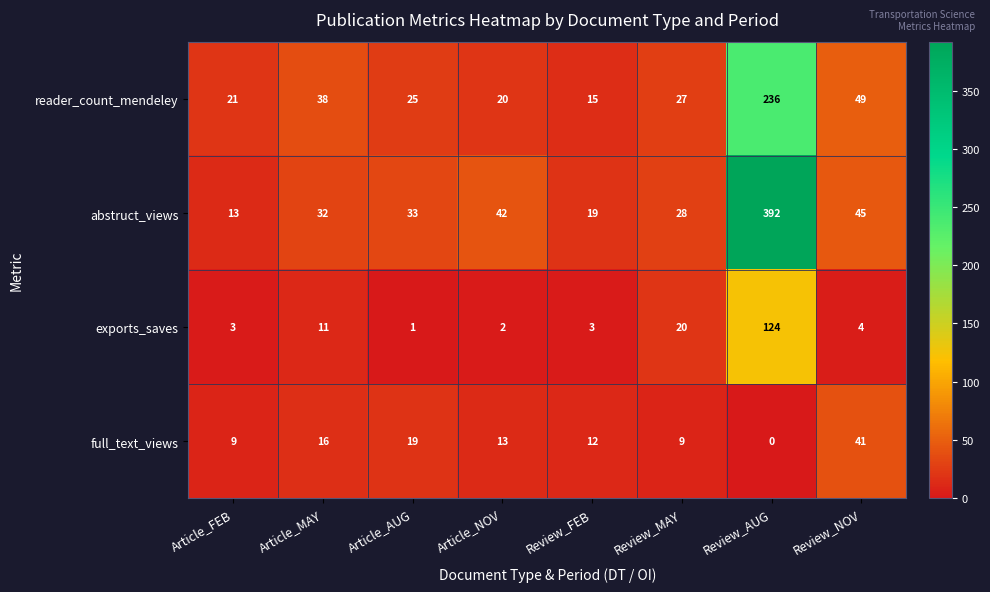

What is the sum of the exports_saves values at Review_NOV and Review_AUG?

128